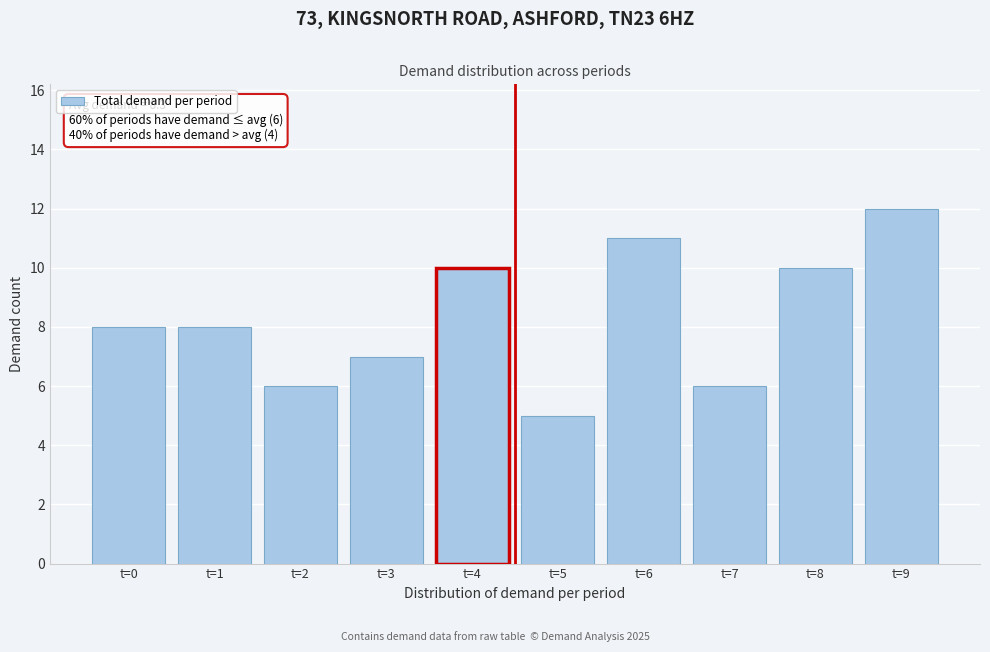

Reading left to right, list all the values displayed in this chart.

8	8	6	7	10	5	11	6	10	12